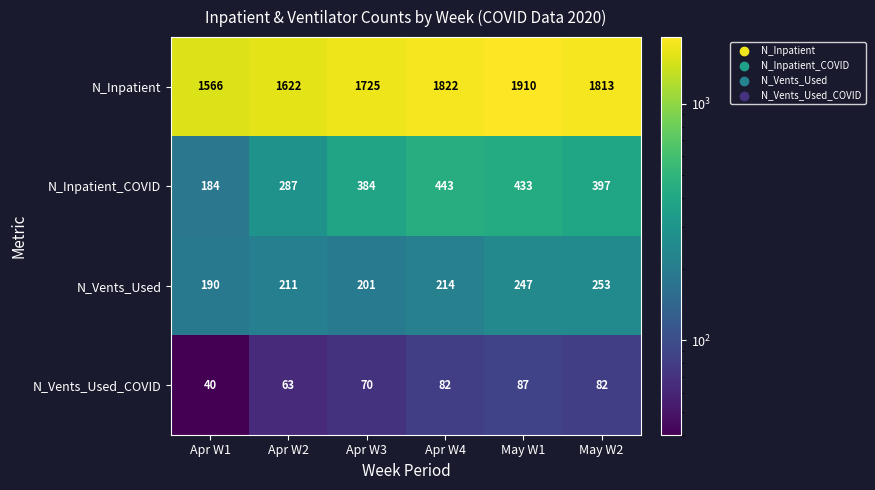

At which category is the sum across all series the highest?

May W1